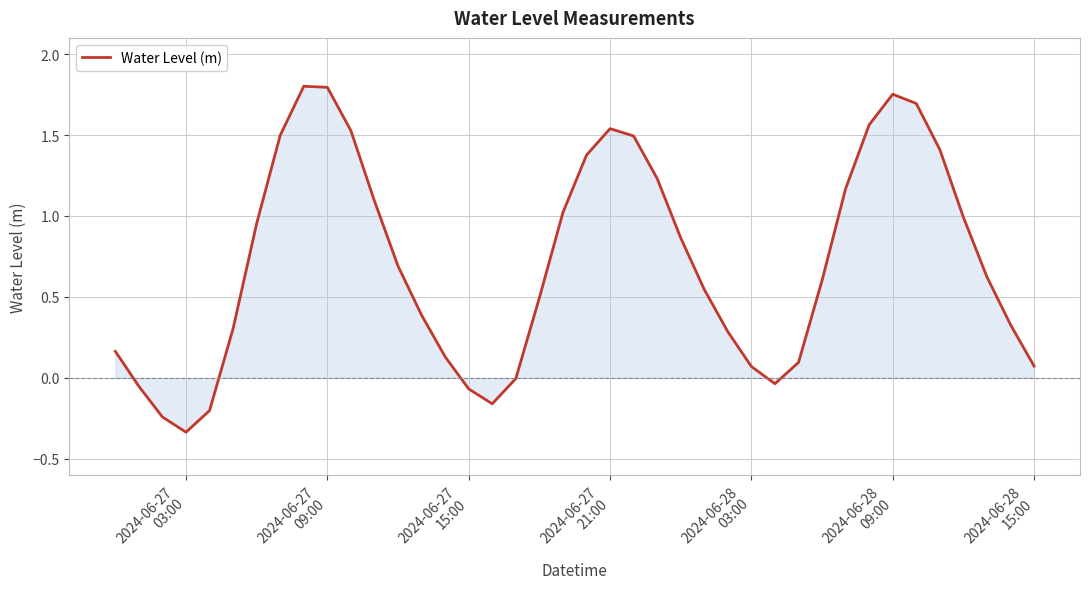

What is the difference between the maximum and minimum values?

2.1